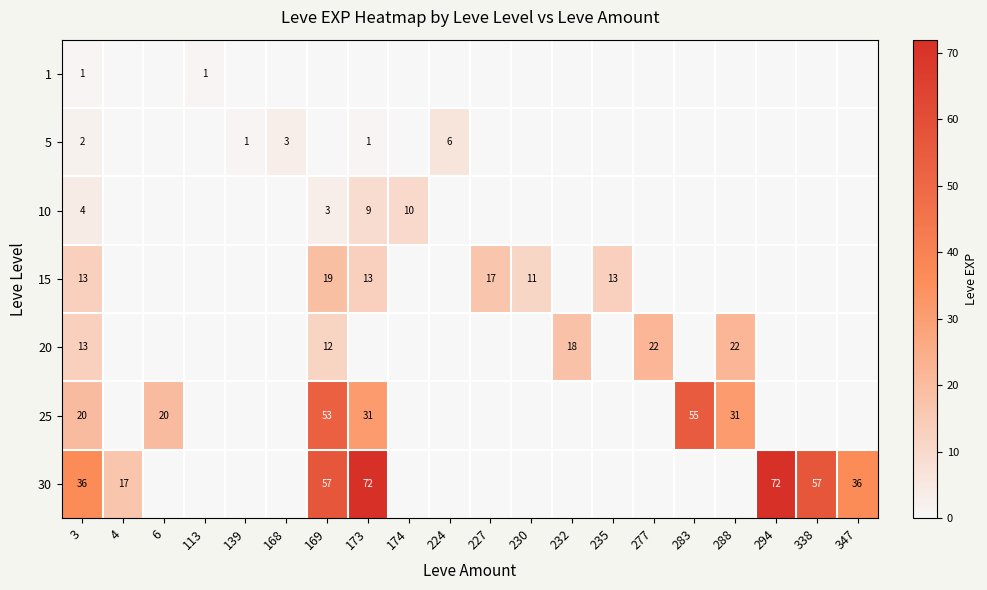

At how many categories does at least one series exceed 39?

5